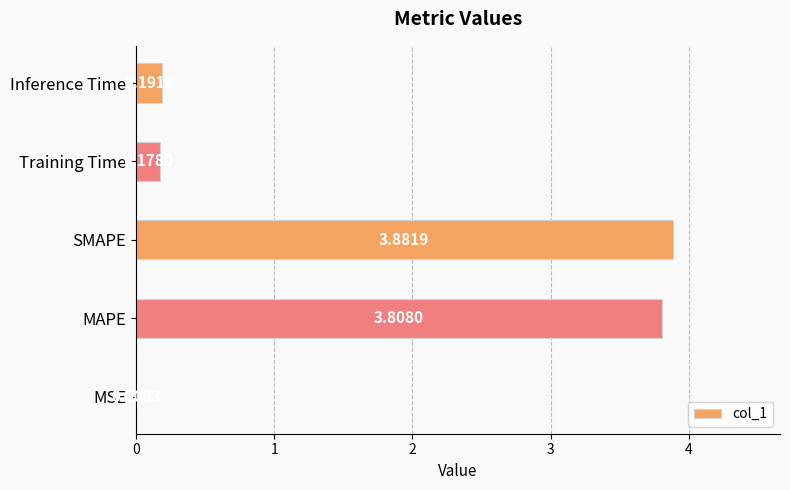

What is the change in value from SMAPE to Inference Time?

-3.7